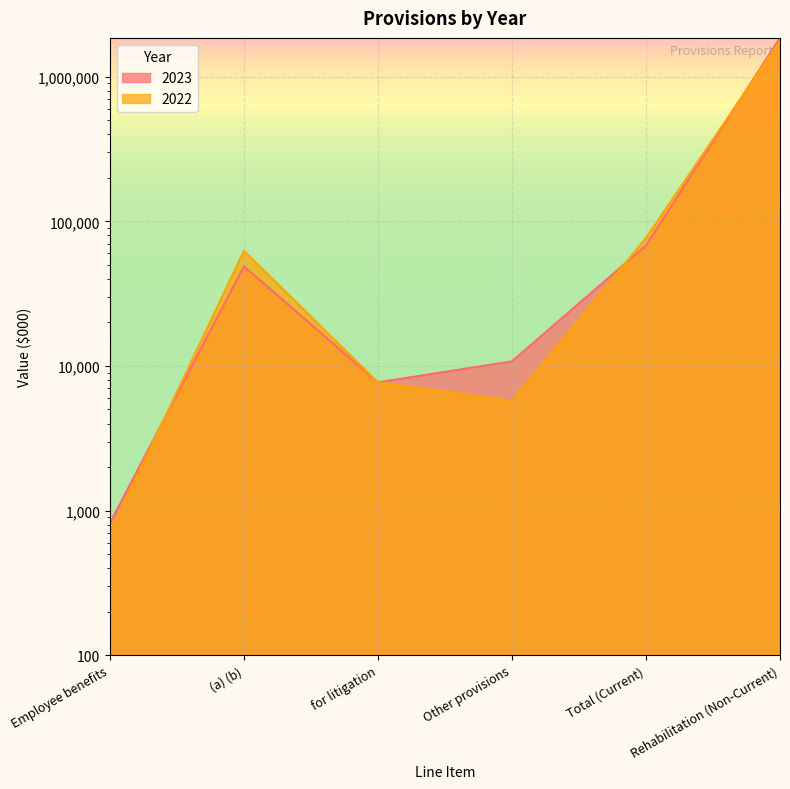

Which has a higher value, Total (Current) or (a) (b)?

Total (Current)